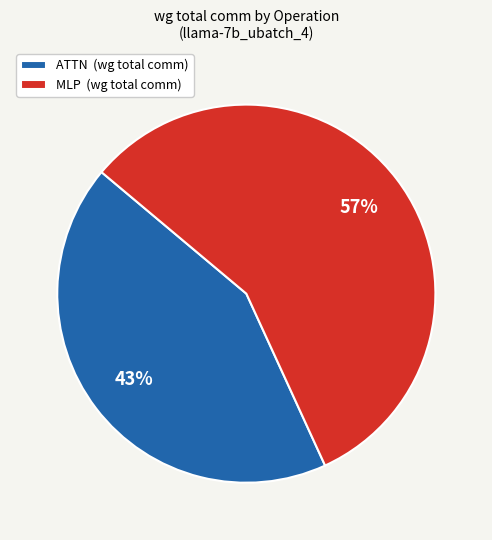

The ATTN (wg total comm) slice represents 50% of the pie. True or false?

False